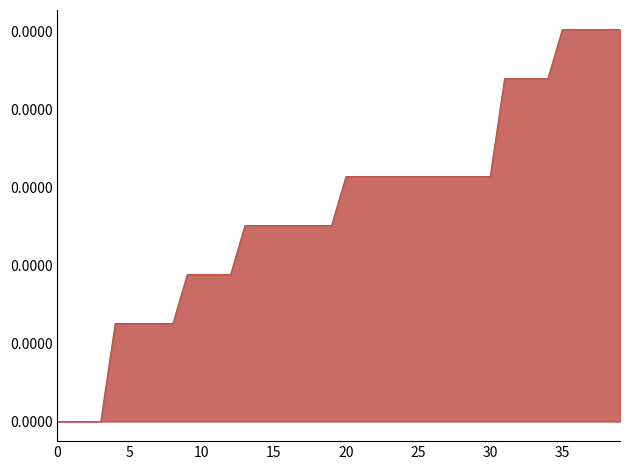

Does the chart display data point markers on the line(s)?

No